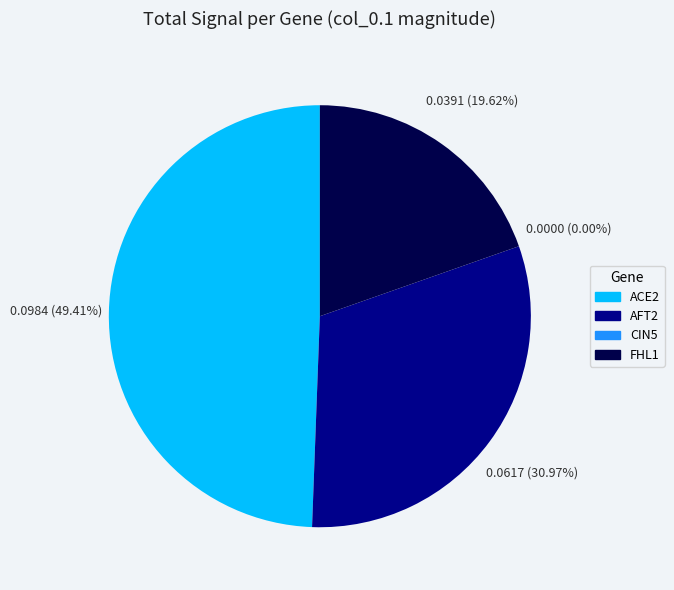

Does AFT2 represent more than half of the total?

No